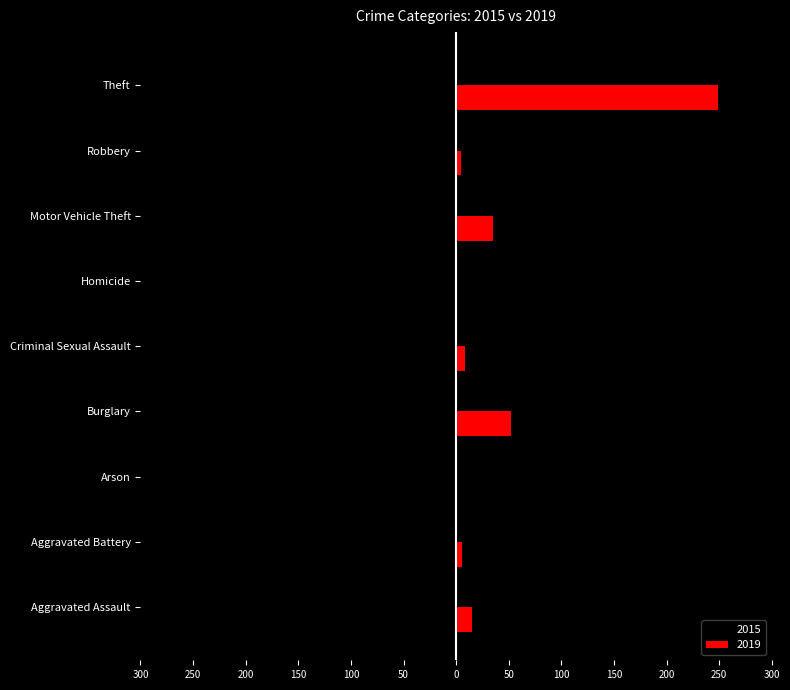

What are all the series names shown in the legend?

2015, 2019